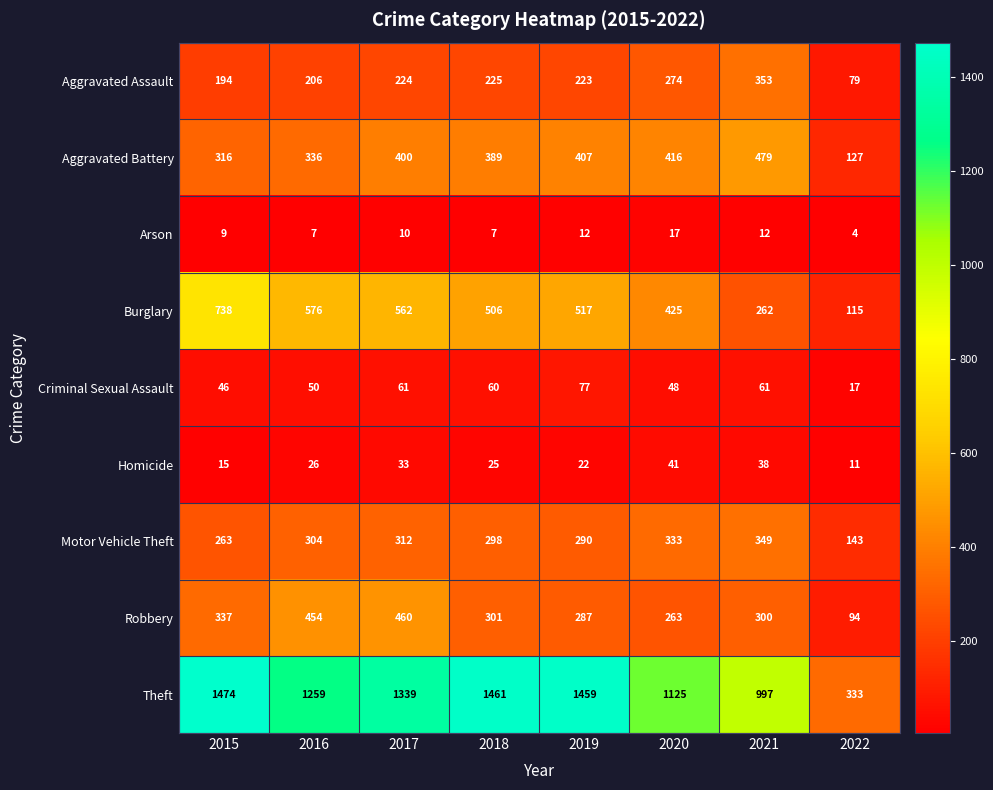

What is the difference between the Aggravated Battery values at 2019 and 2016?

71